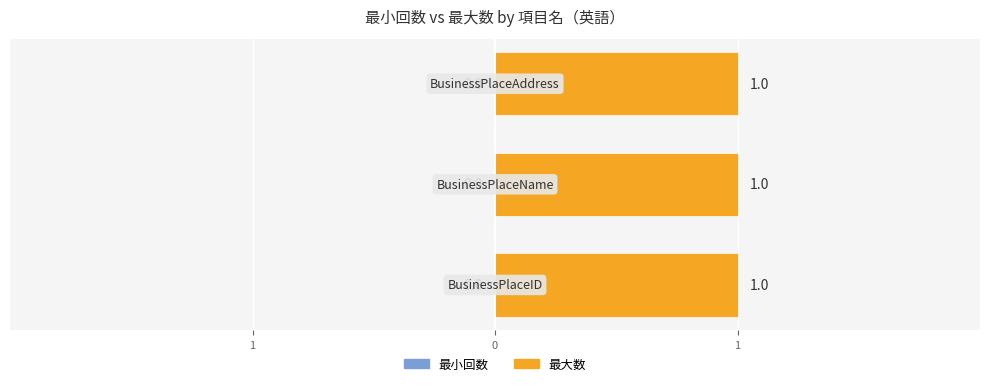

Which label corresponds to the largest value in the chart?

BusinessPlaceID